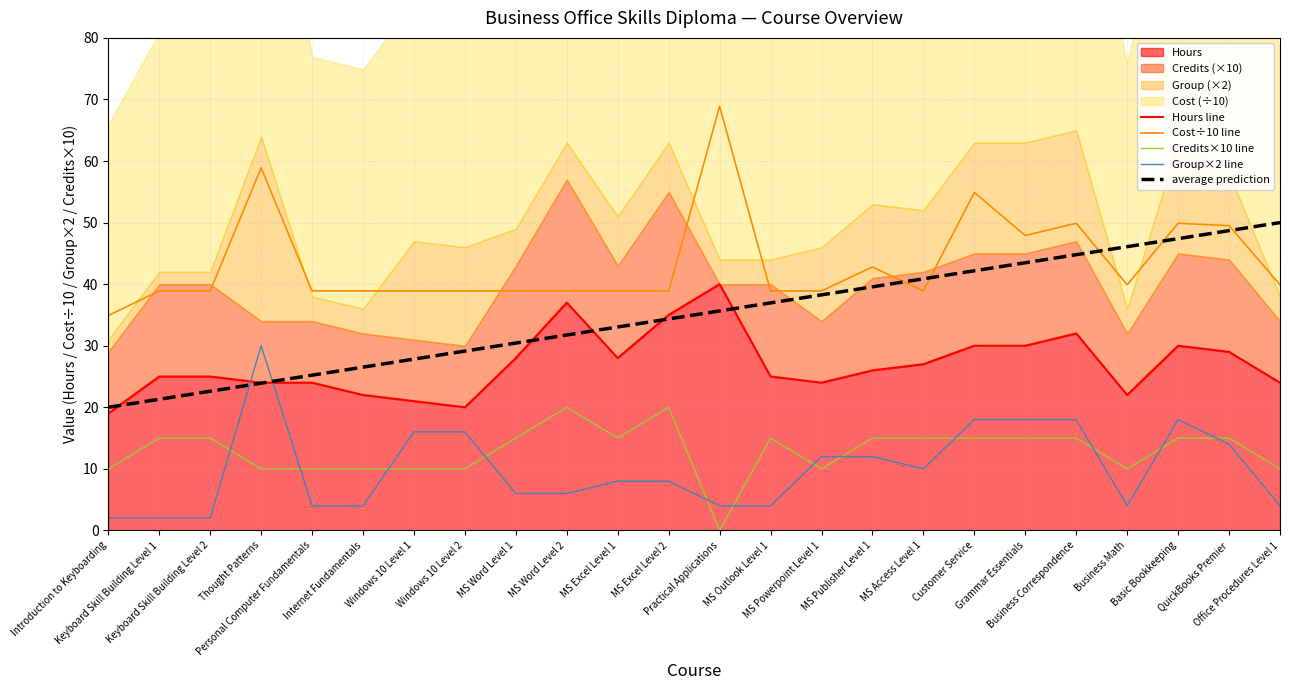

What is the maximum value shown in the chart?

68.9